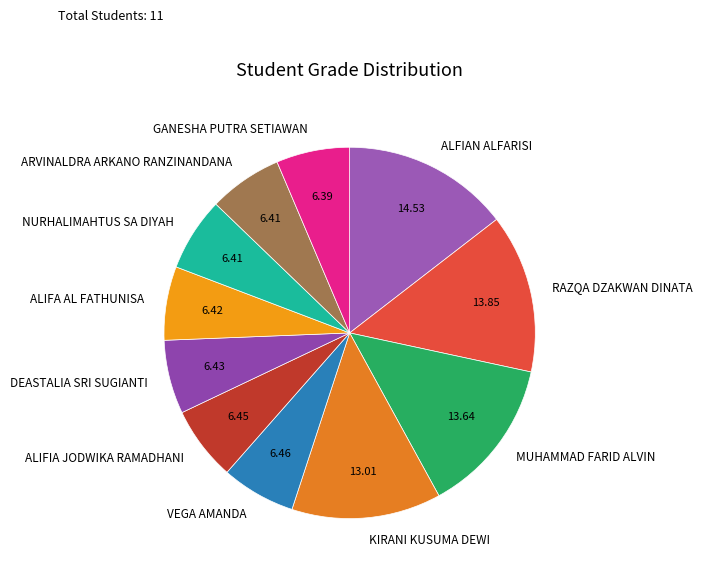

Does KIRANI KUSUMA DEWI represent more than half of the total?

No